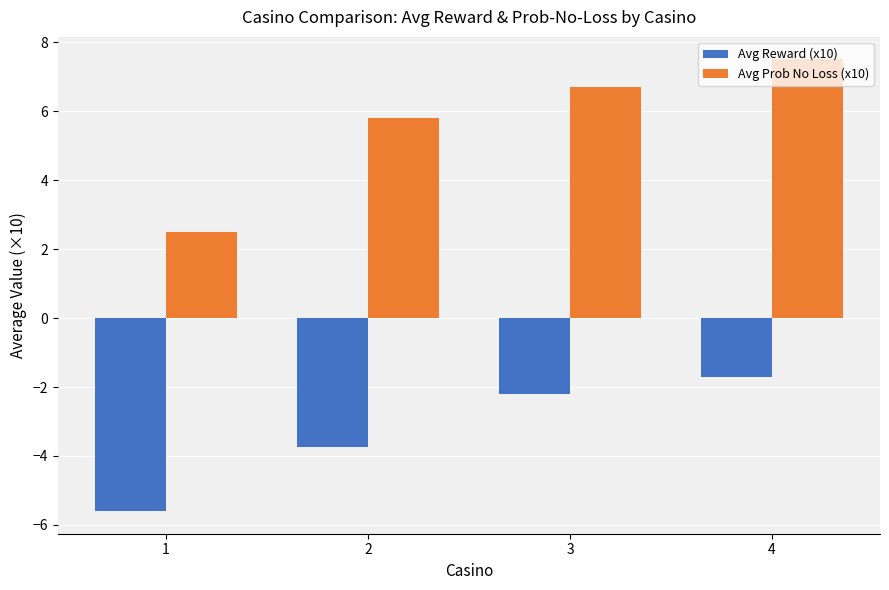

What is the difference between the maximum and minimum values in the Avg Prob No Loss (x10) series?

5.0